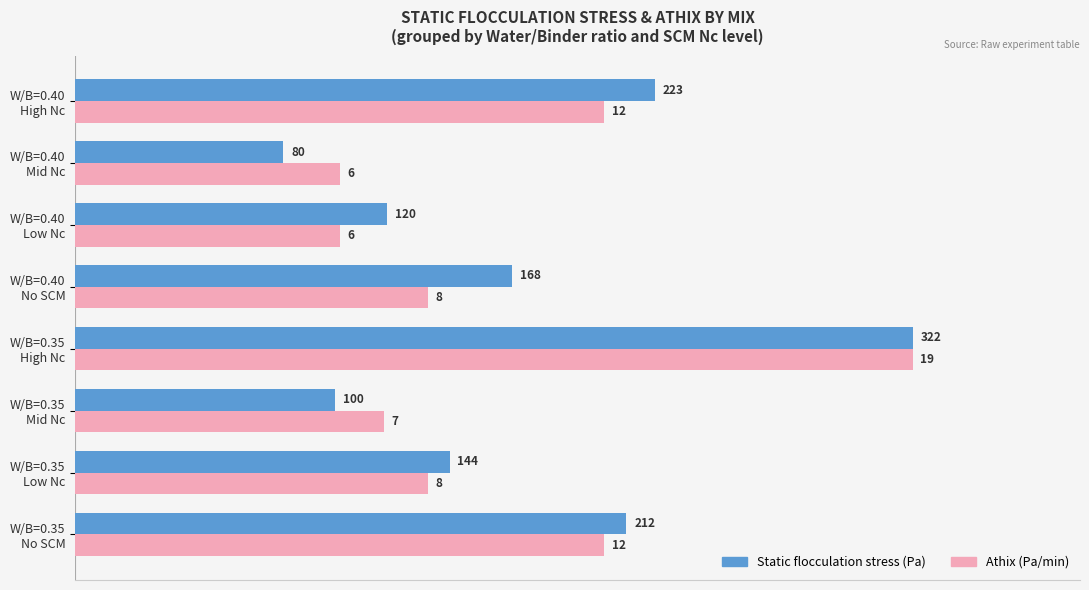

Rank the series by their average value, from highest to lowest.

Static flocculation stress (Pa), Athix (Pa/min)